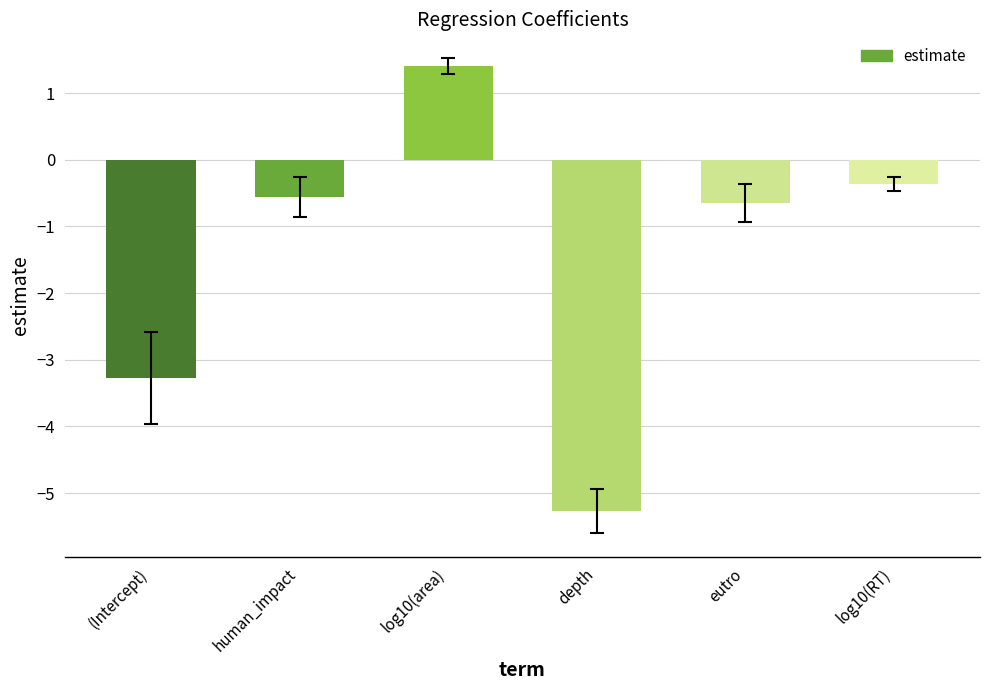

What is the approximate value at eutro?

-0.6